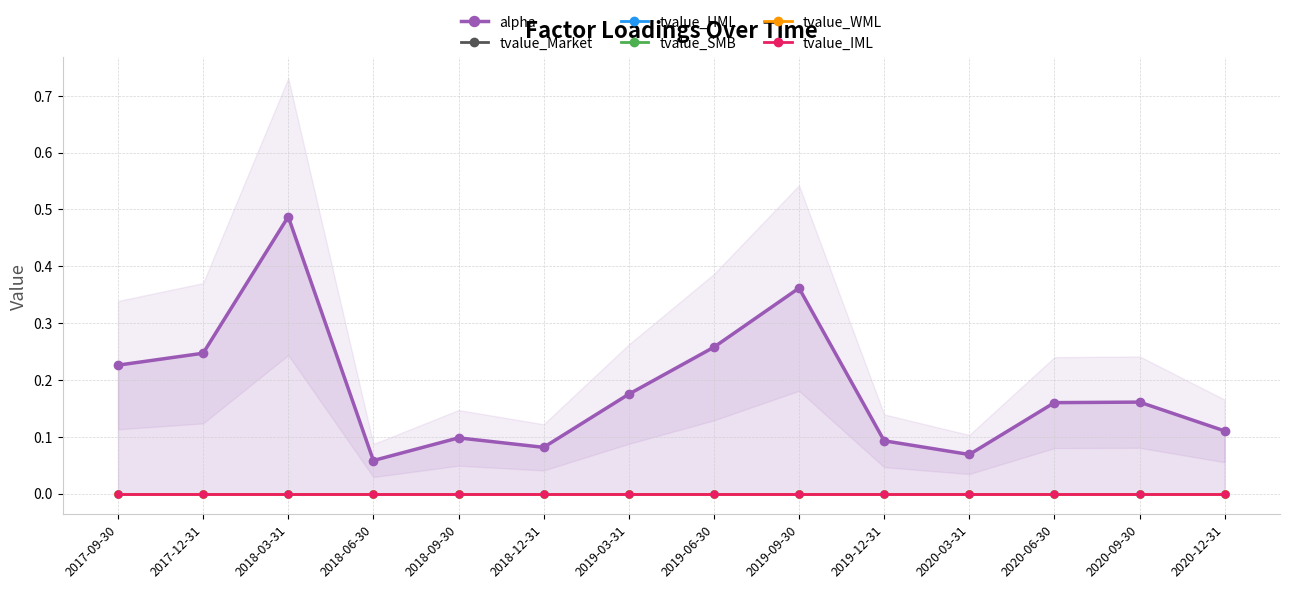

Is this an area chart (filled region under the line)?

No